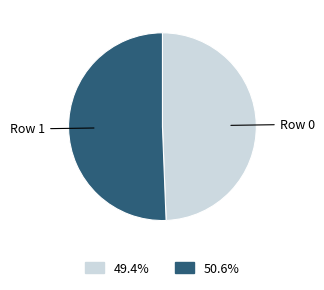

How many segments does this pie chart have?

2